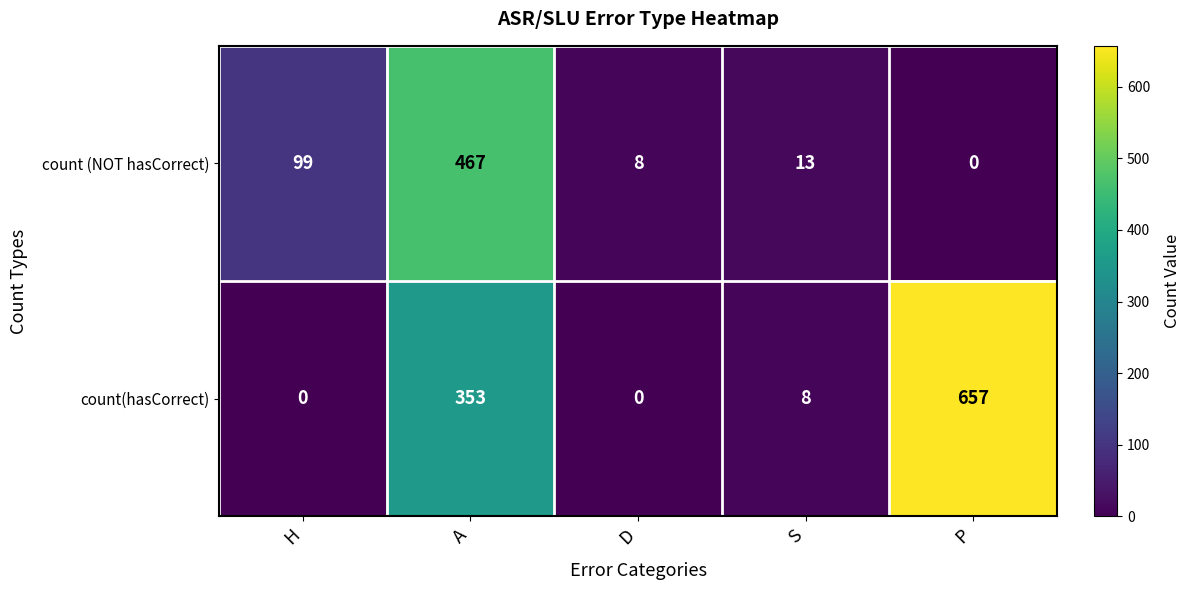

What is the spread (max minus min) of values at S?

5